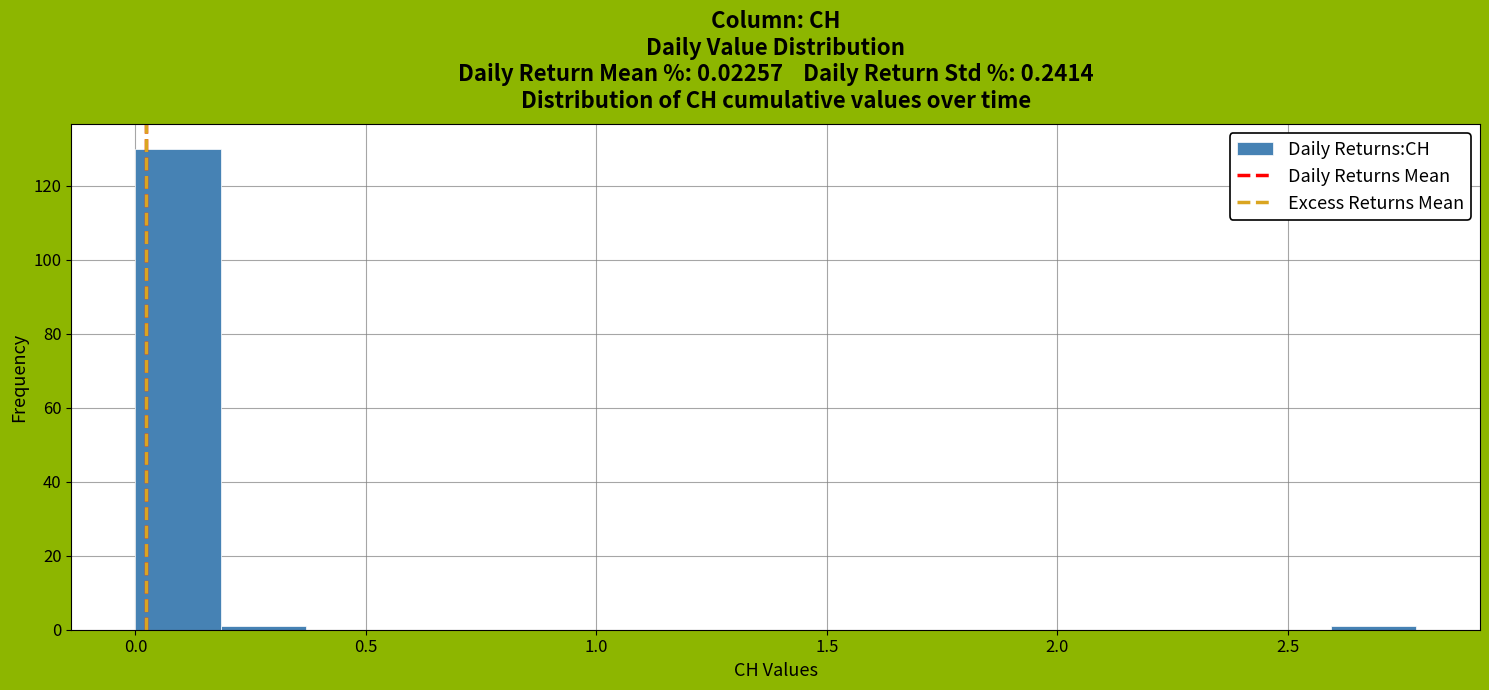

Around what value on the x-axis is the tallest bar? Give the approximate position of its centre, as read against the axis.

0.10